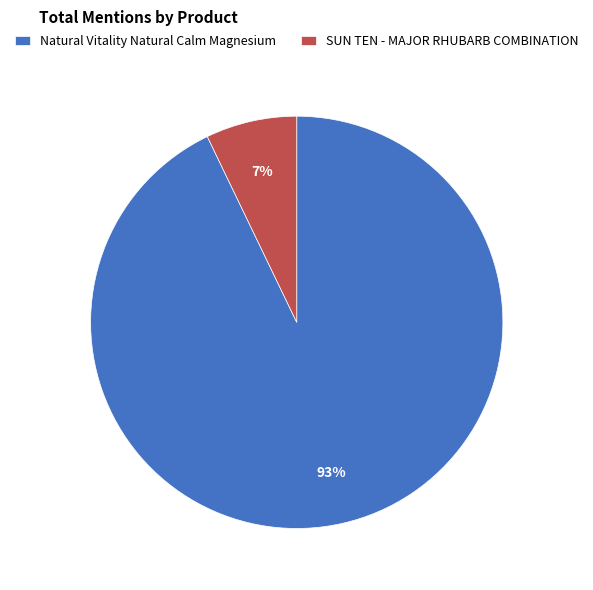

What is the smallest slice in the pie chart?

SUN TEN - MAJOR RHUBARB COMBINATION